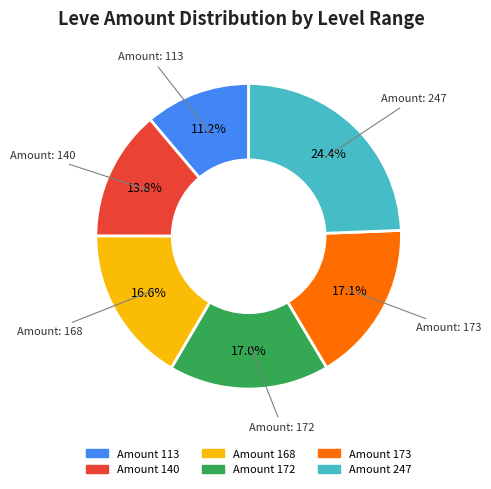

Does any single category account for the majority?

No